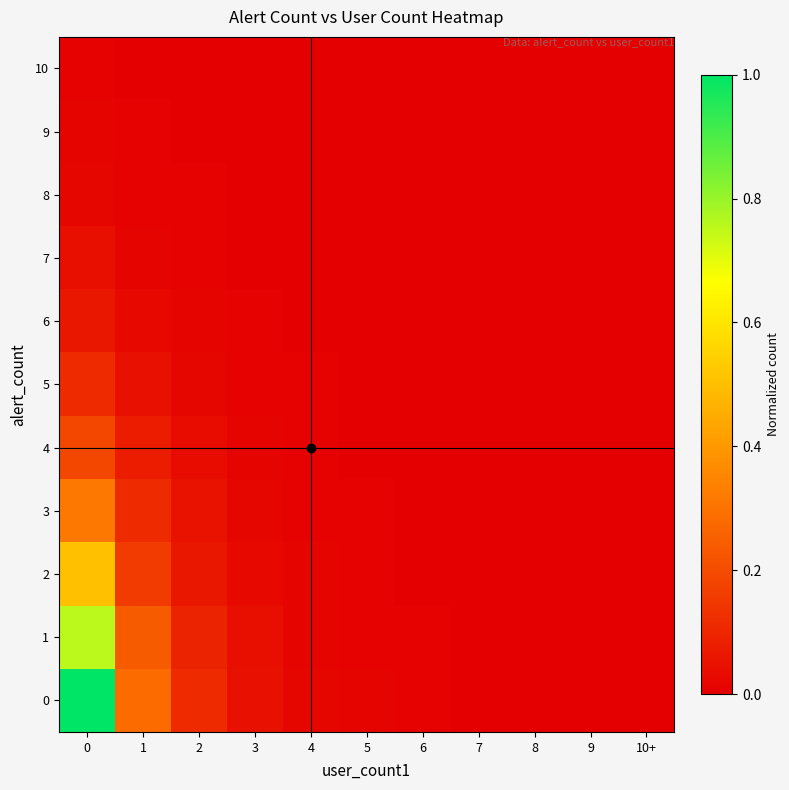

Which label corresponds to the smallest value in the chart?

7